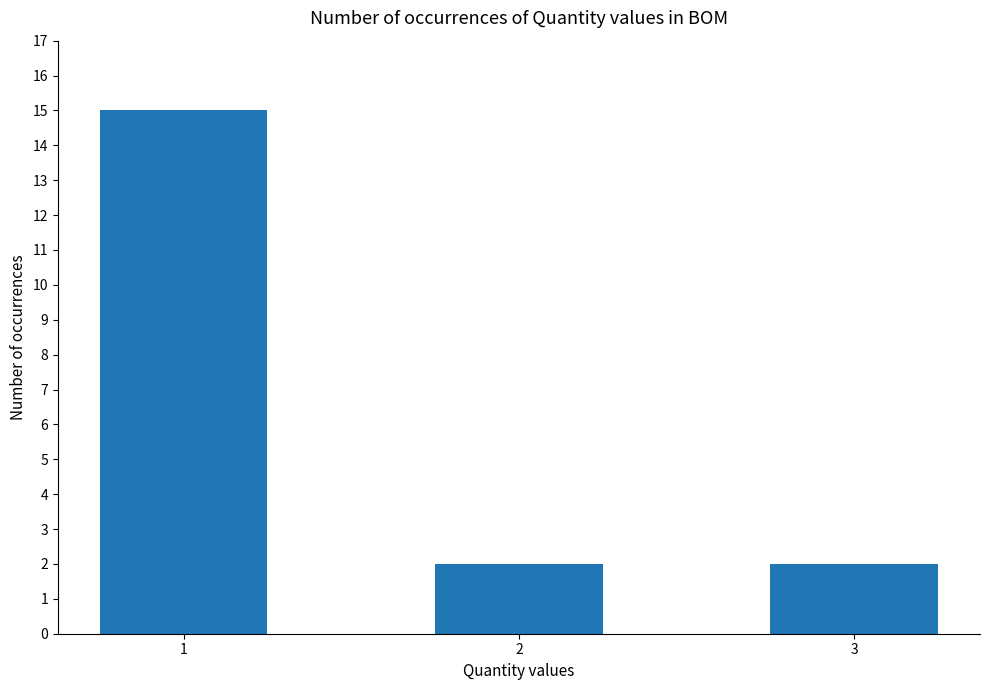

Which category has the highest value across all series?

1